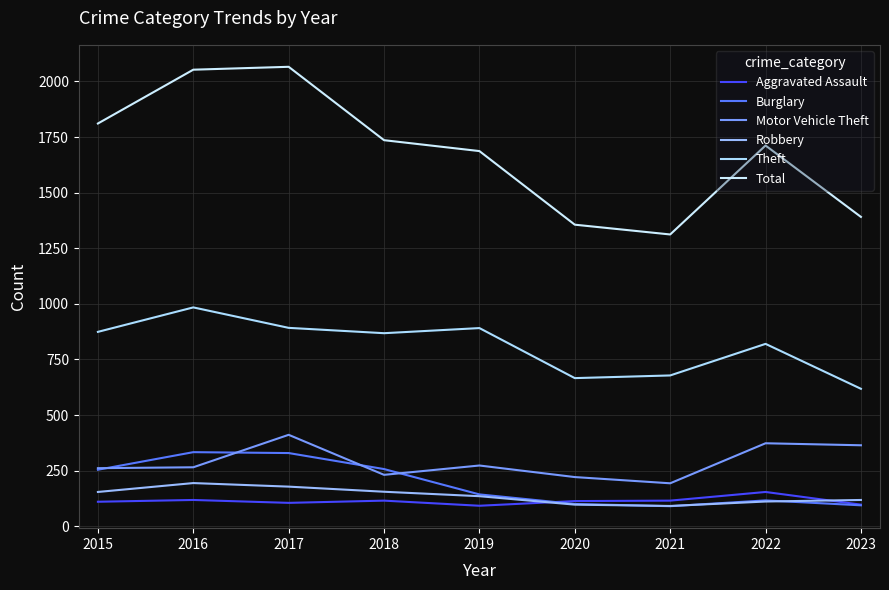

True or false: Motor Vehicle Theft has a value of 221 at 2020.

True